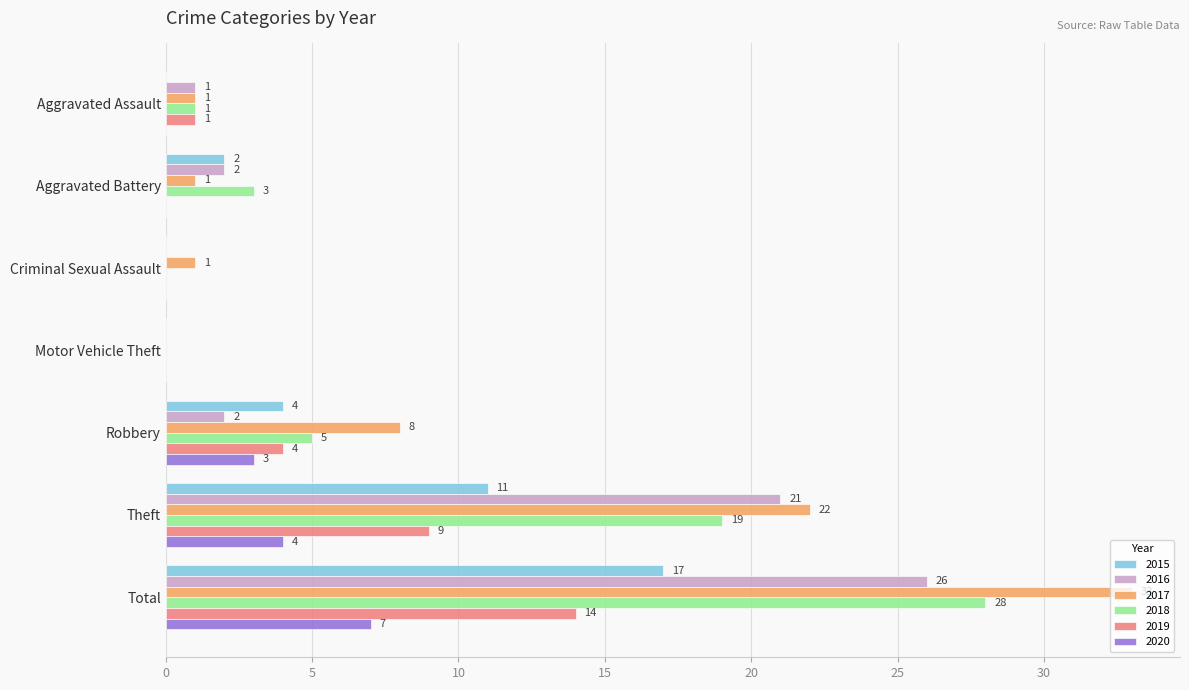

What is the sum of the 2017 values at Criminal Sexual Assault and Total?

34